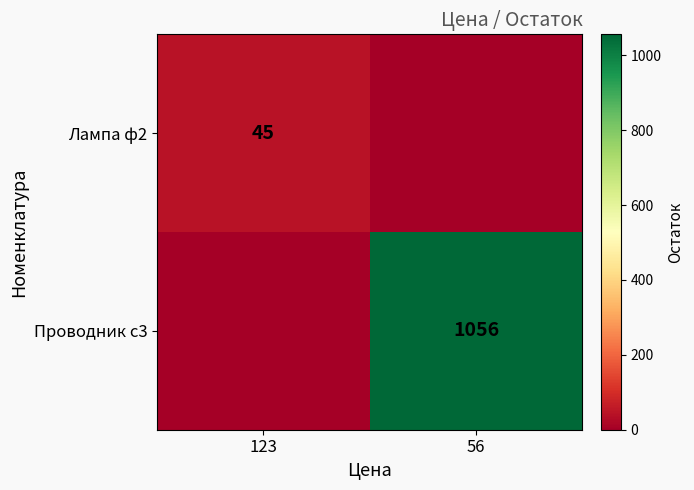

The Проводник с3 series shows 1877 at 56. True or false?

False